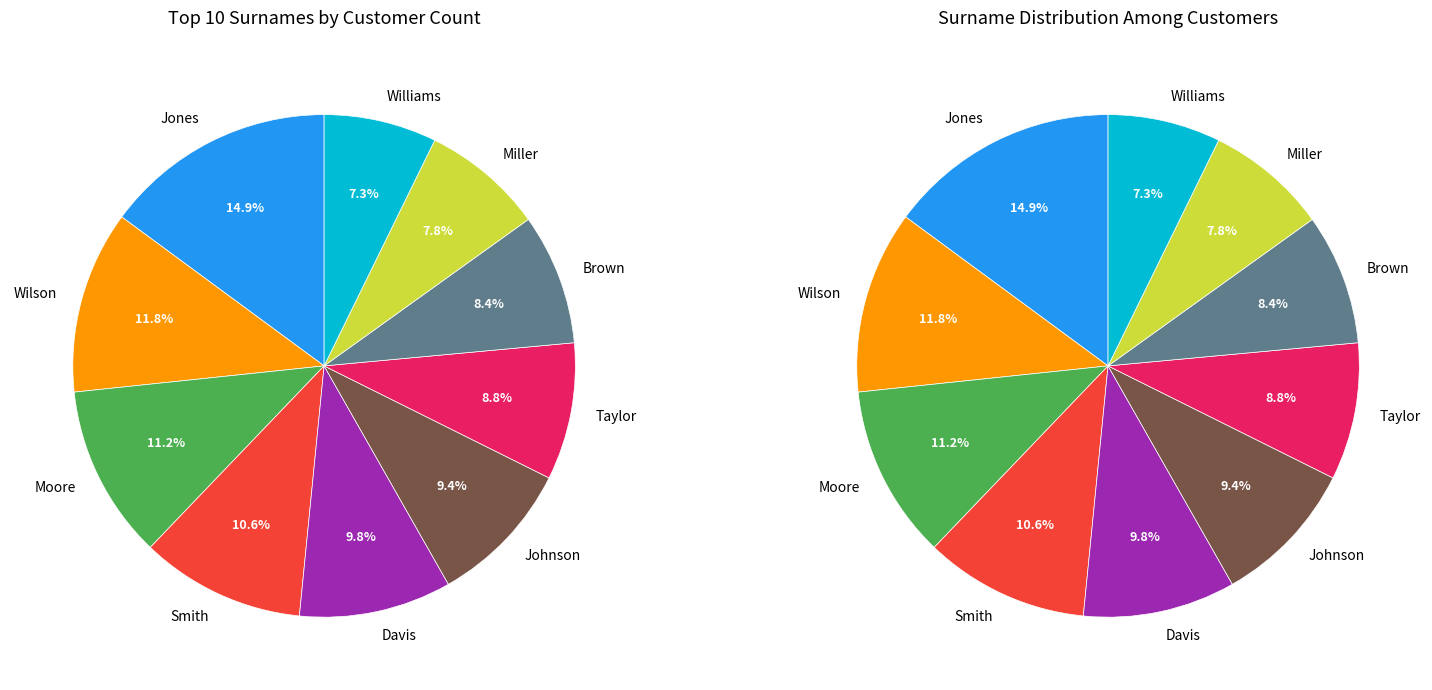

To the nearest percent, what is the average slice percentage?

10%